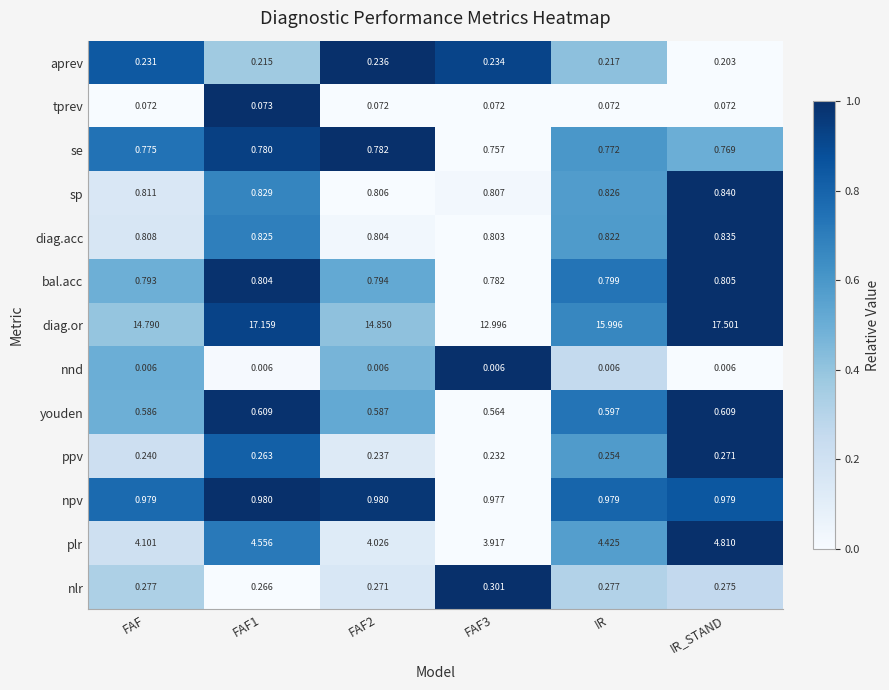

How many distinct data groups are displayed?

13